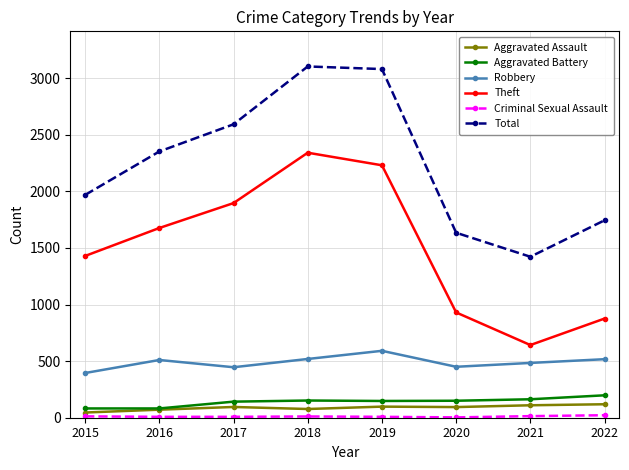

Is it true that Theft equals 1452 at 2022?

False